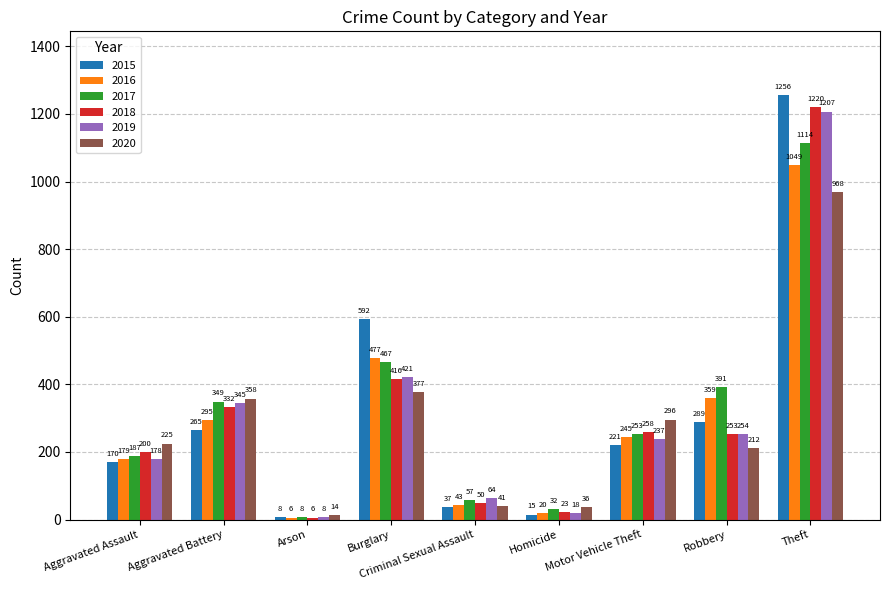

At how many categories does at least one series exceed 723?

1